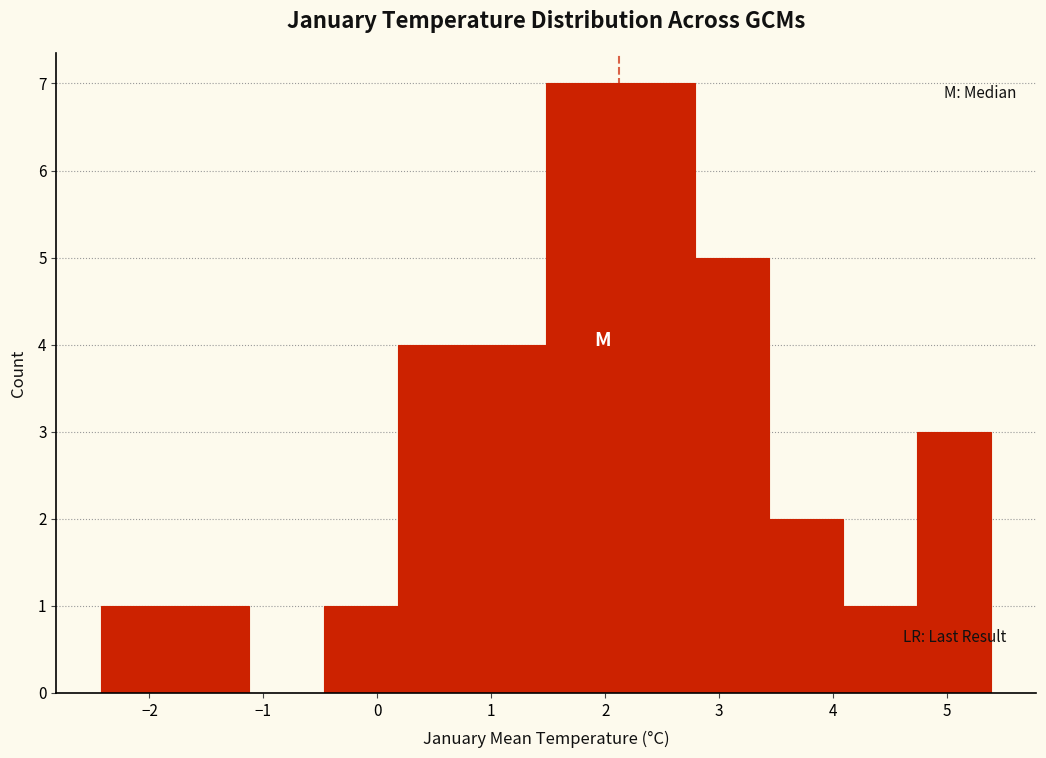

How tall is the bar that spans 3.4 to 4.1 on the x-axis? Neither the bar edges nor the heights are printed on the chart, so give them approximately, as read against the axes.

2